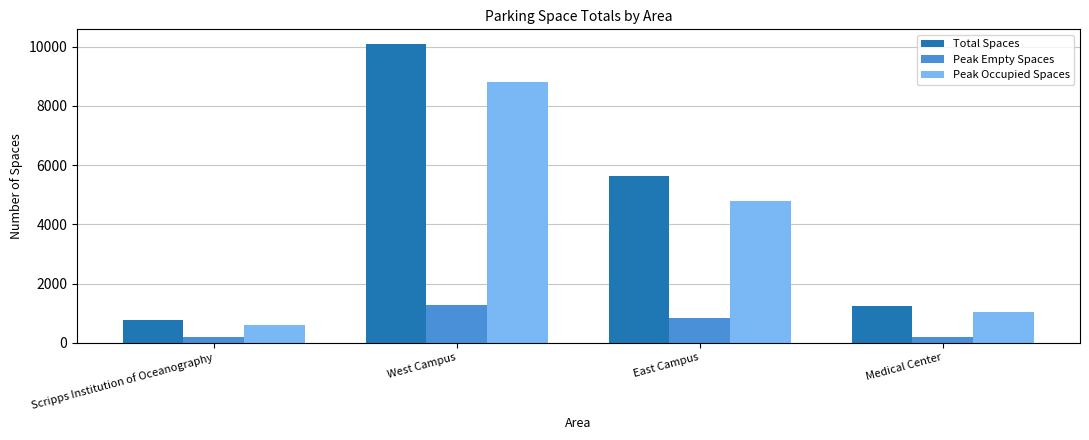

What is the maximum value shown in the chart?

10082